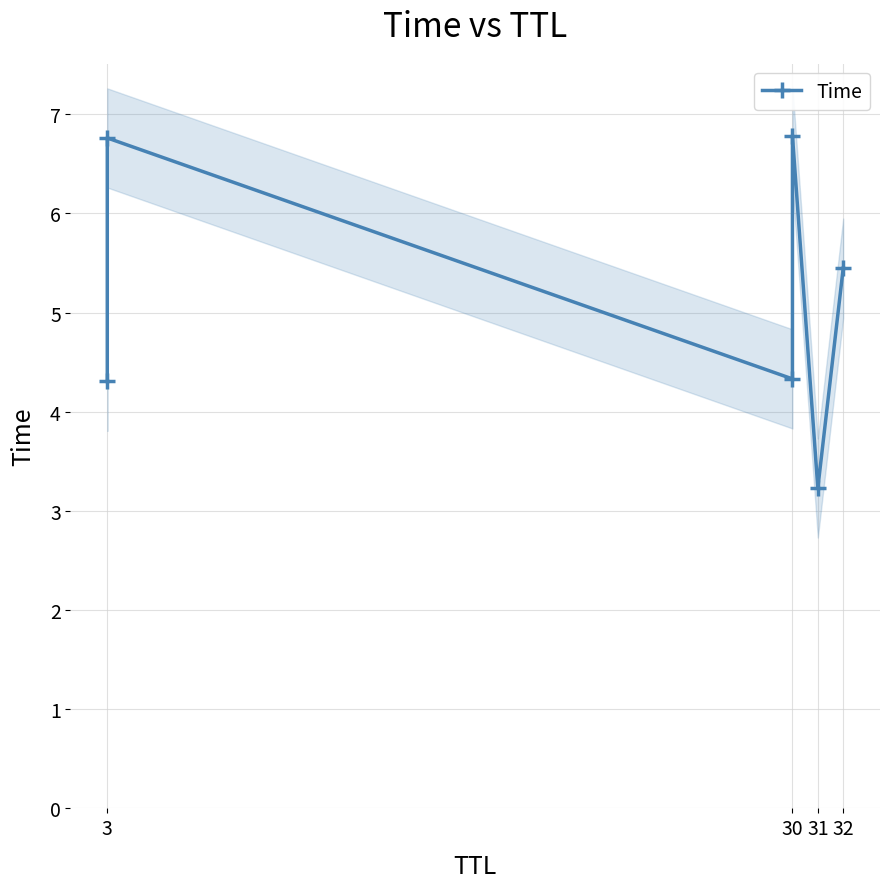

Does the chart have visible grid lines?

Yes